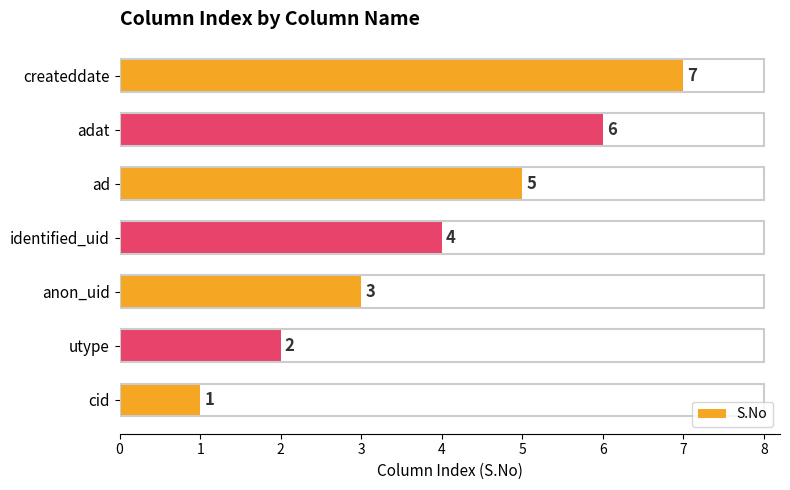

True or false: the data shows 6 at identified_uid.

False